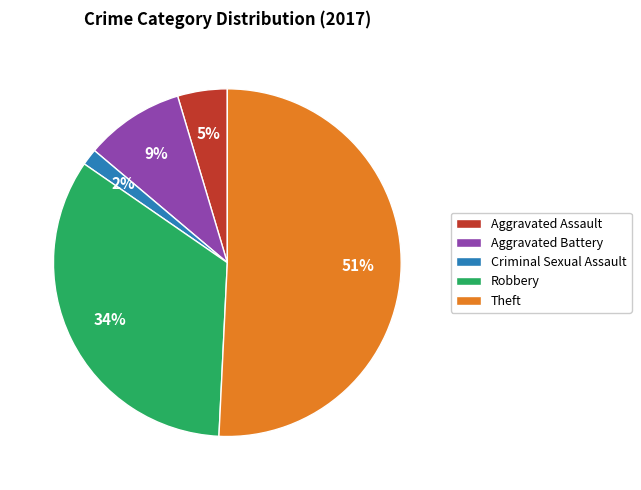

The Criminal Sexual Assault slice represents 2% of the pie. True or false?

True